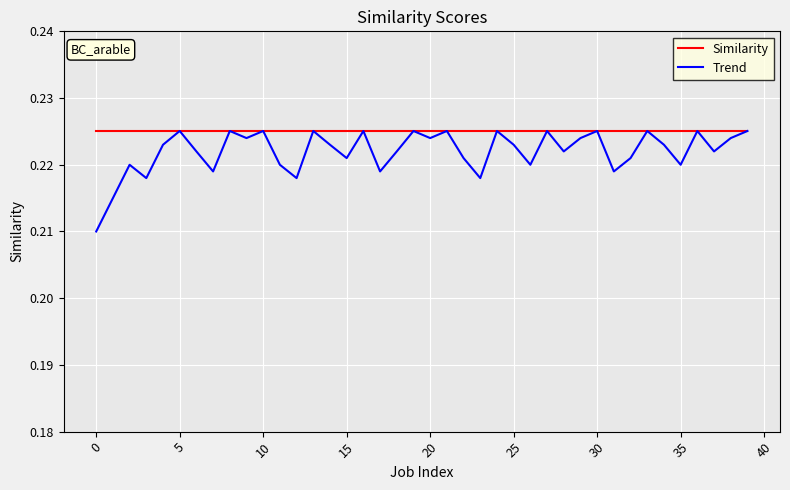

Which series has the widest spread of values?

Trend